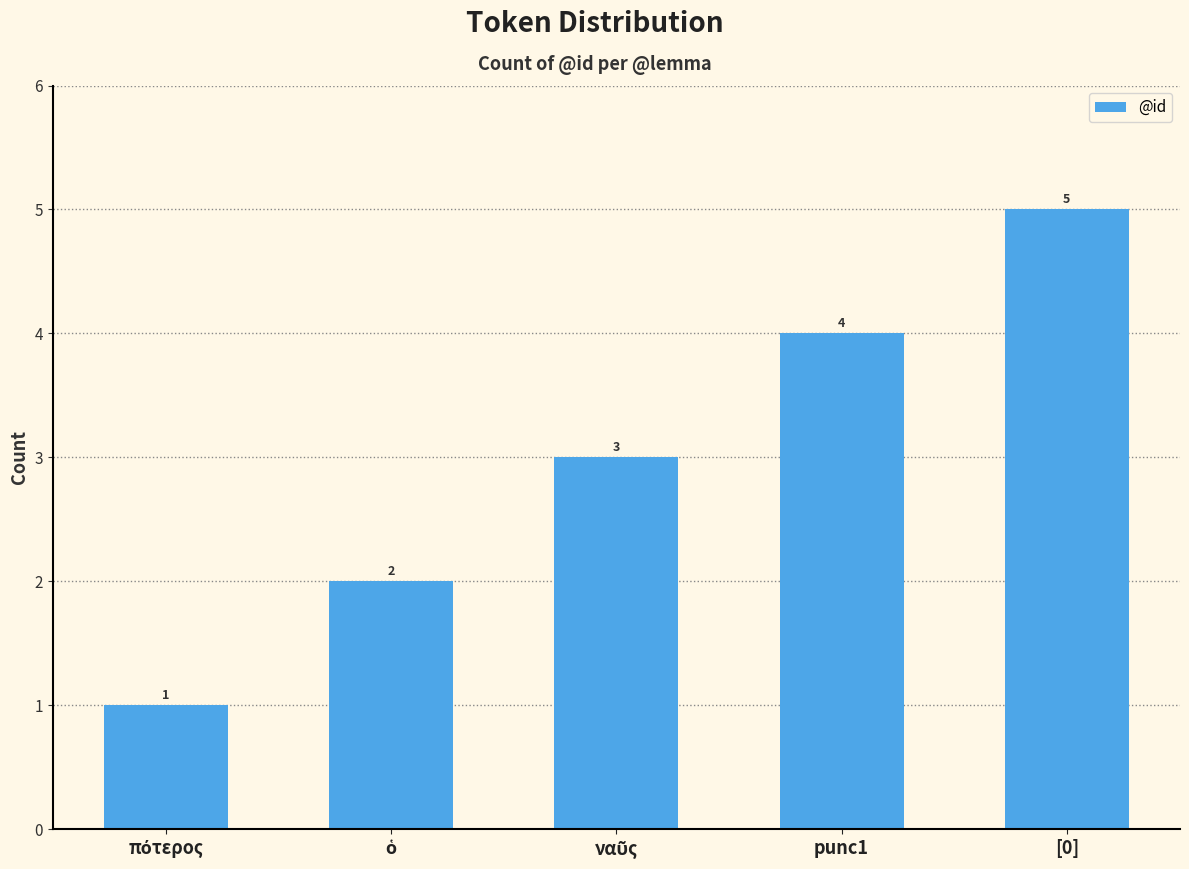

Count the number of categories in the chart.

5